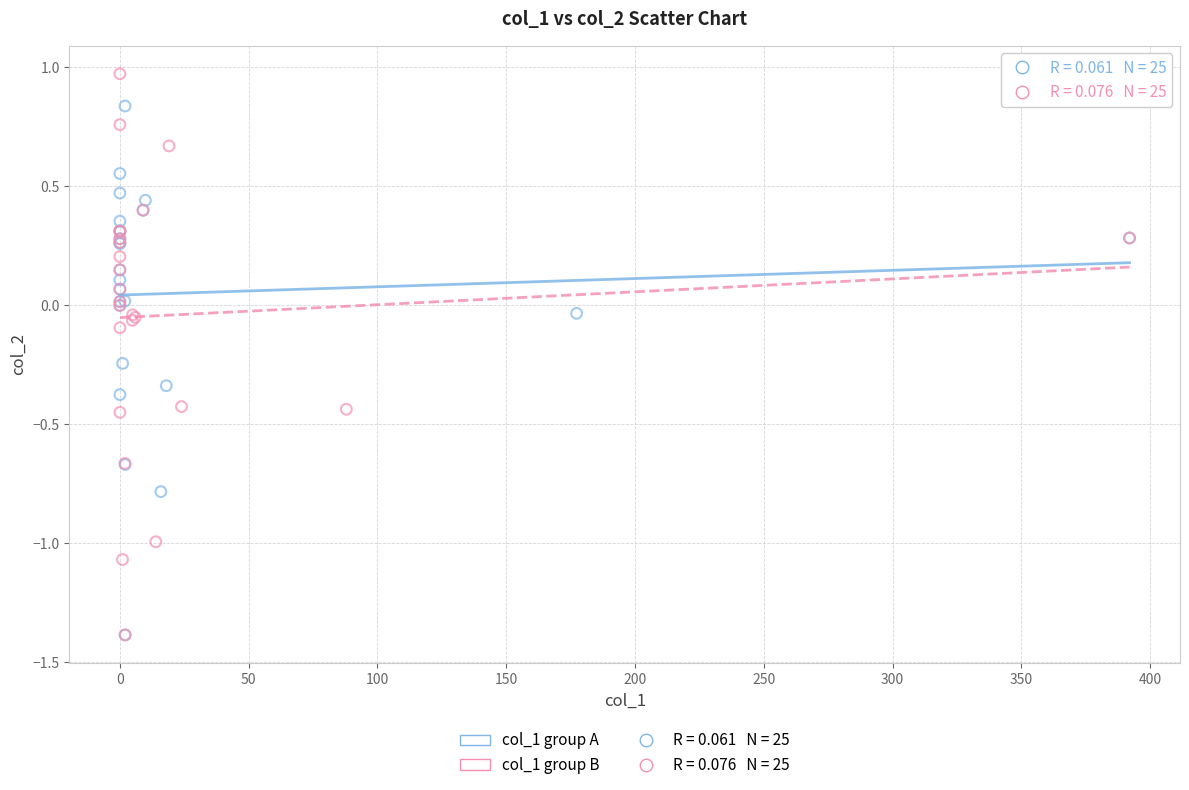

Which series contains the highest Y value?

col_1 group B